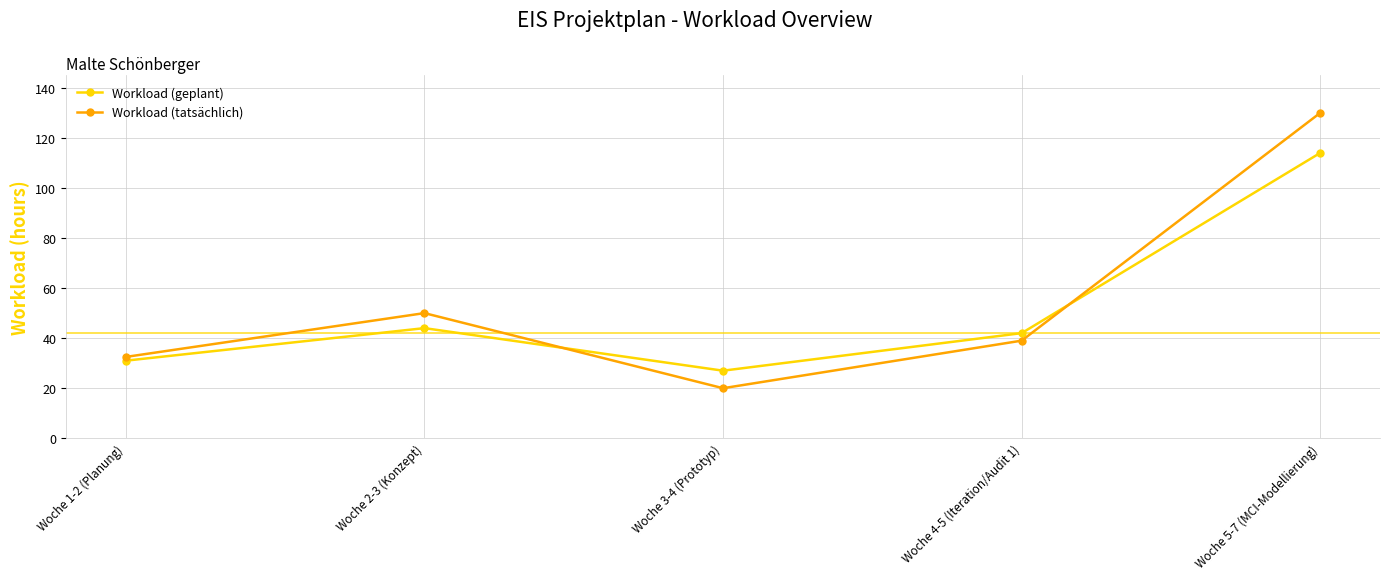

Rank the categories by Workload (geplant) value from highest to lowest.

Woche 5-7 (MCI-Modellierung), Woche 2-3 (Konzept), Woche 4-5 (Iteration/Audit 1), Woche 1-2 (Planung), Woche 3-4 (Prototyp)